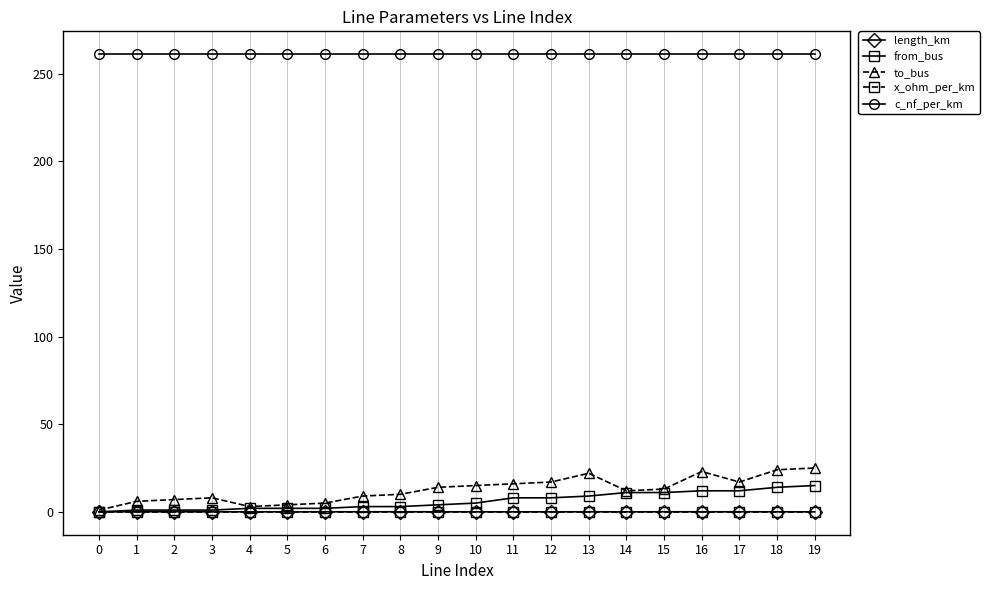

True or false: c_nf_per_km and x_ohm_per_km cross at least once.

False